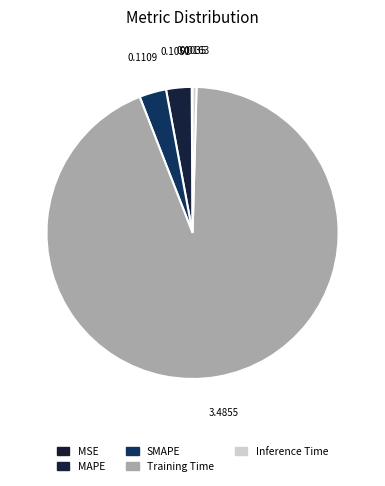

Is the sum of SMAPE and MSE greater than half?

No